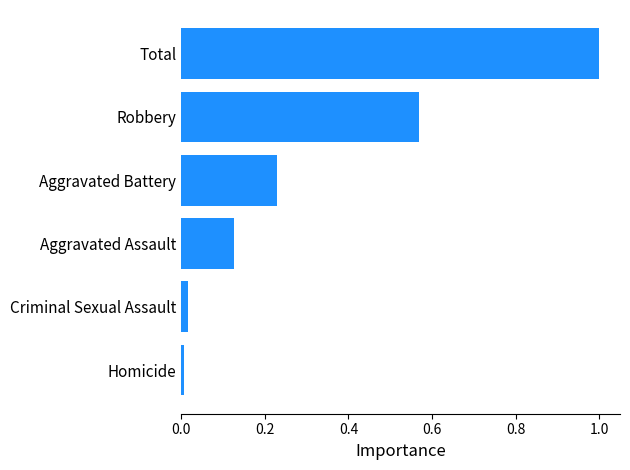

Which category has the highest value across all series?

Total